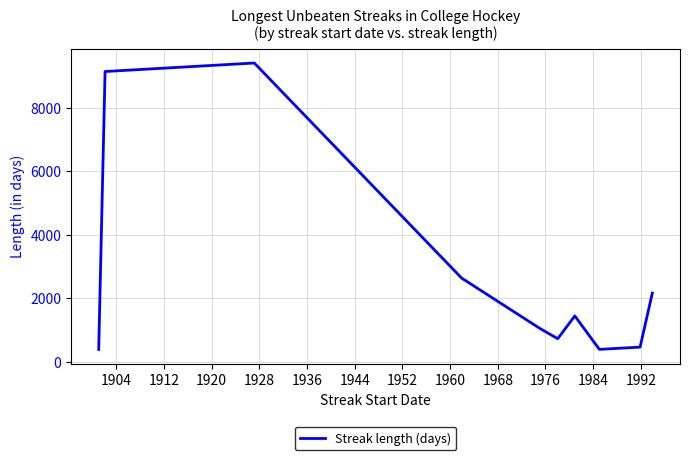

What is the minimum value shown in the chart?

390